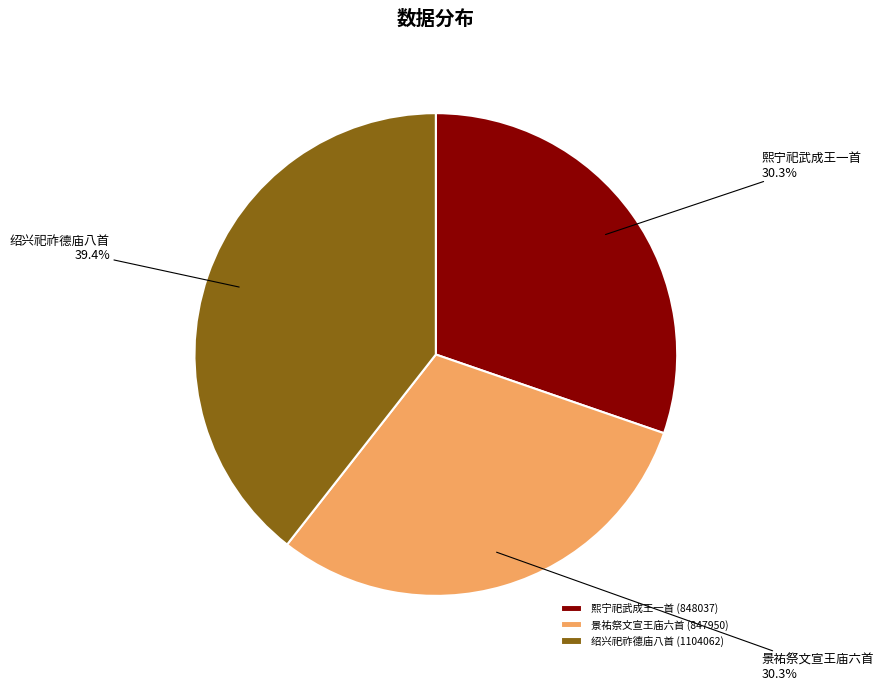

What percentage do 景祐祭文宣王庙六首 and 绍兴祀祚德庙八首 together represent?

69.7%